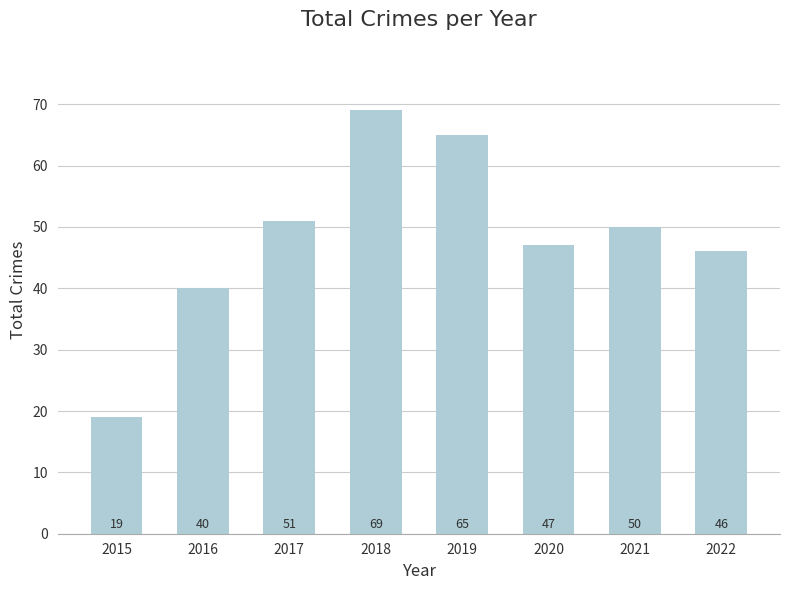

What is the sum of the values at 2019 and 2018?

134